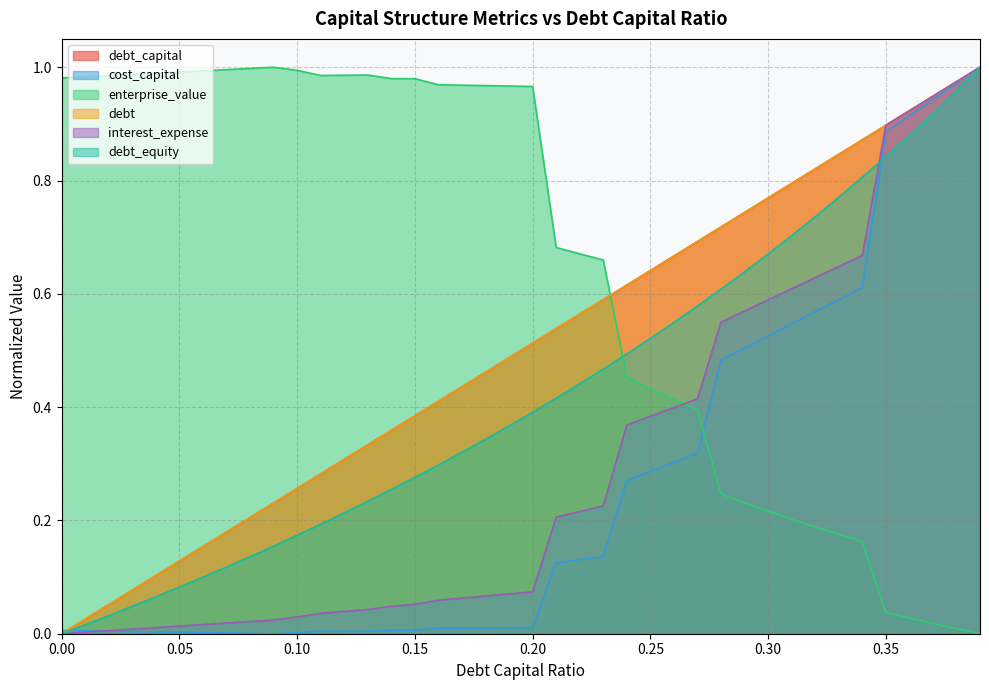

Does the chart have visible grid lines?

Yes